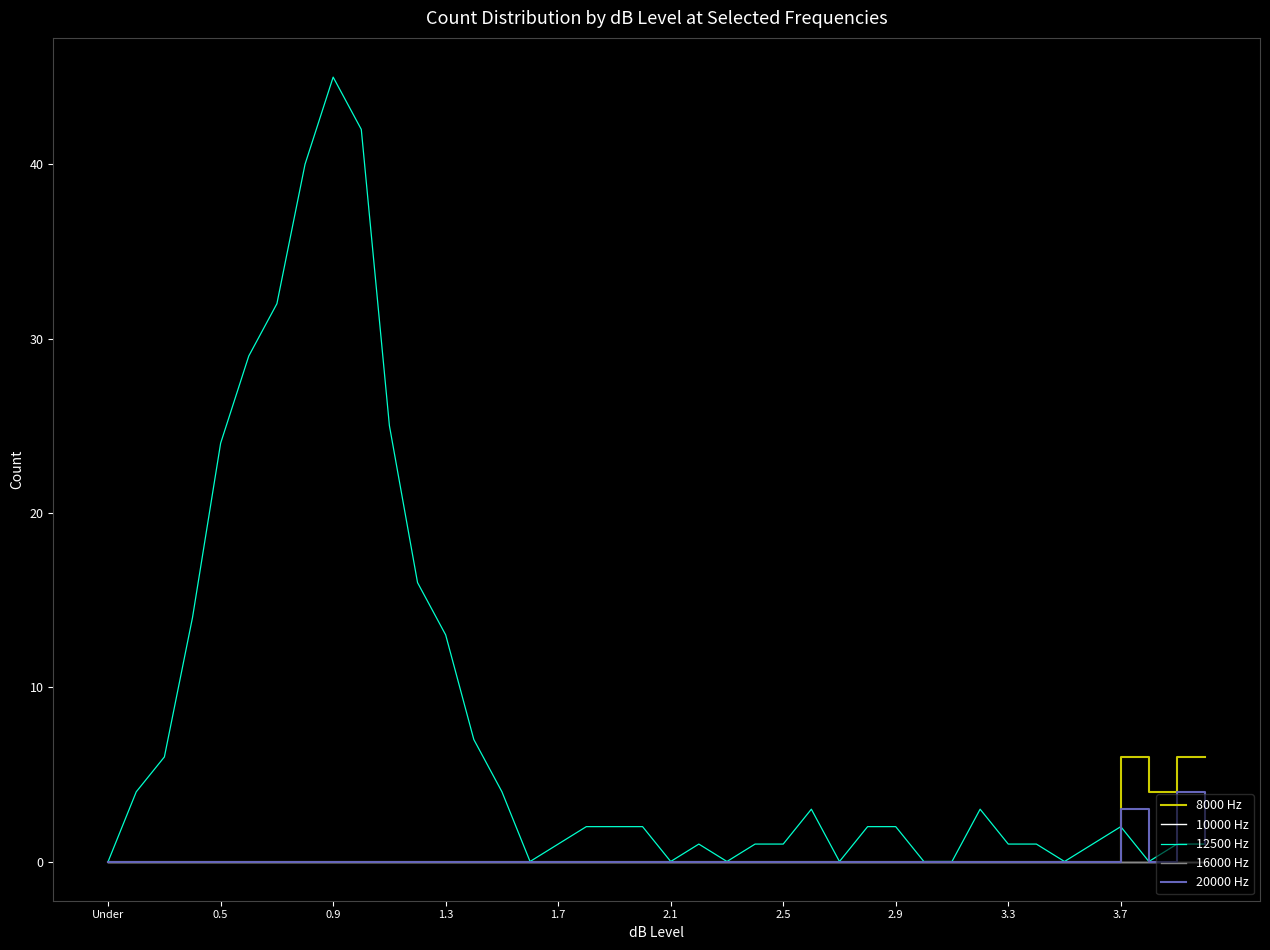

Does the chart display data point markers on the line(s)?

No